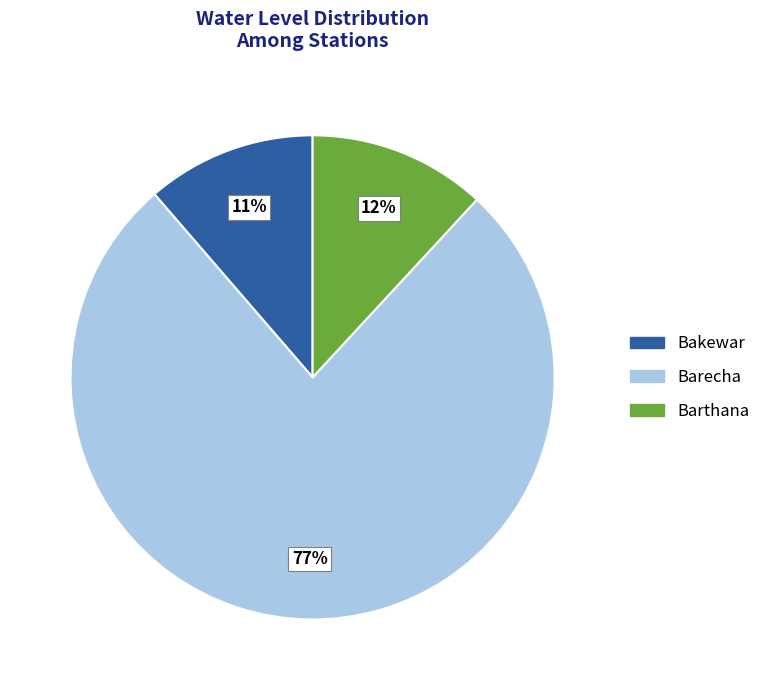

What is the majority slice?

Barecha